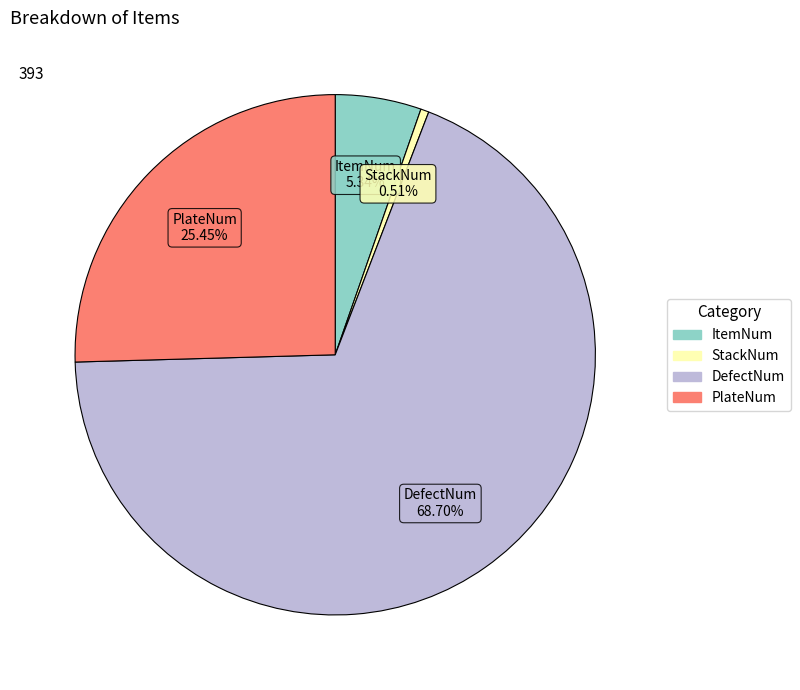

Is DefectNum the majority of the pie?

Yes